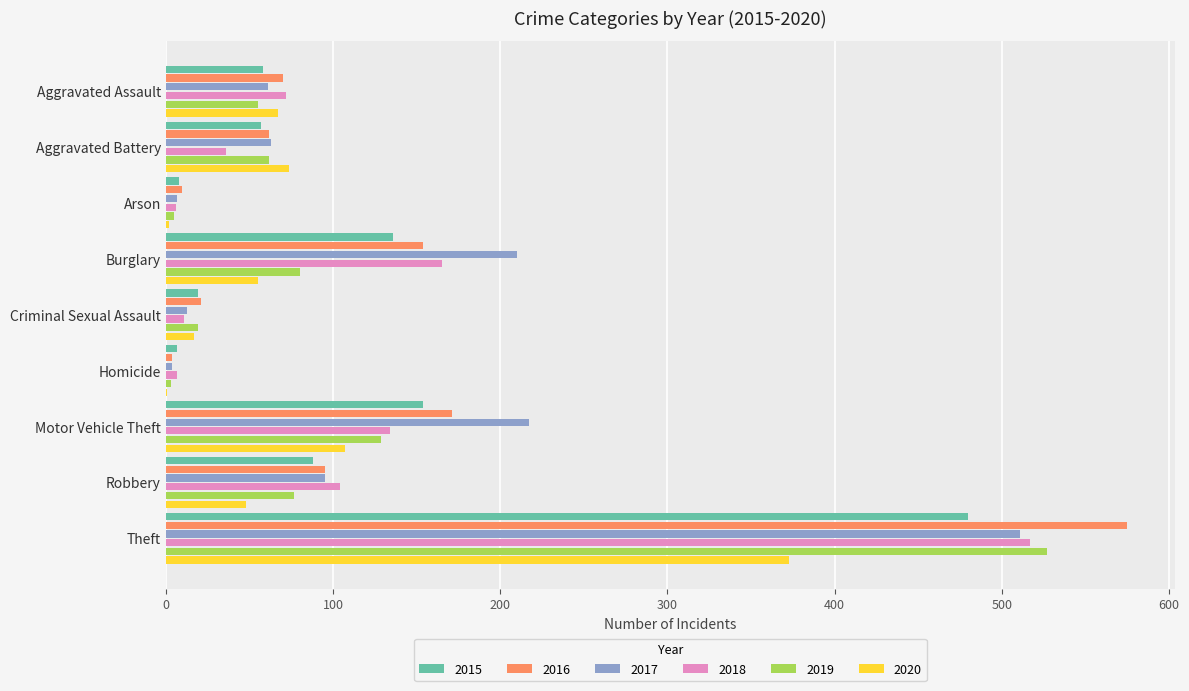

At which label is 2015 closest to 243?

Motor Vehicle Theft